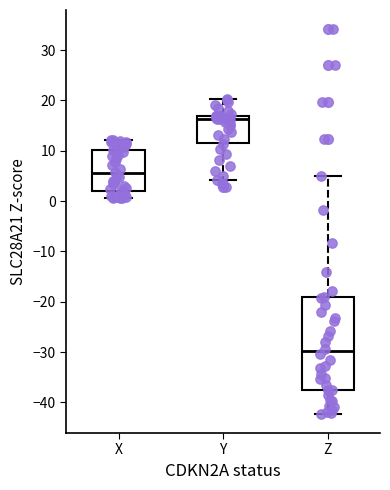

Comparing the boxes themselves (not the whiskers), which one is the tallest?

Z